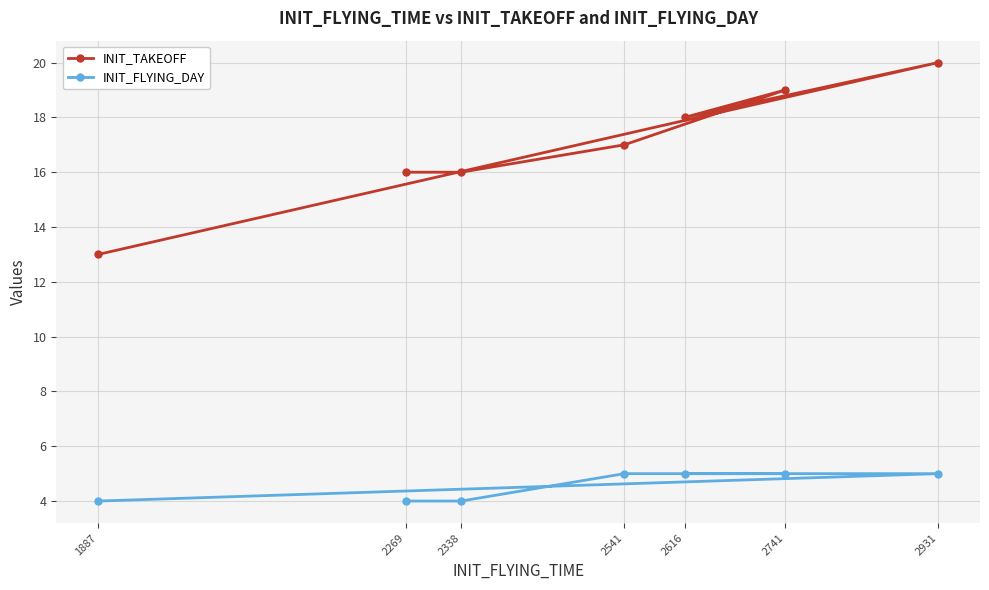

How many lines are shown in the chart?

2